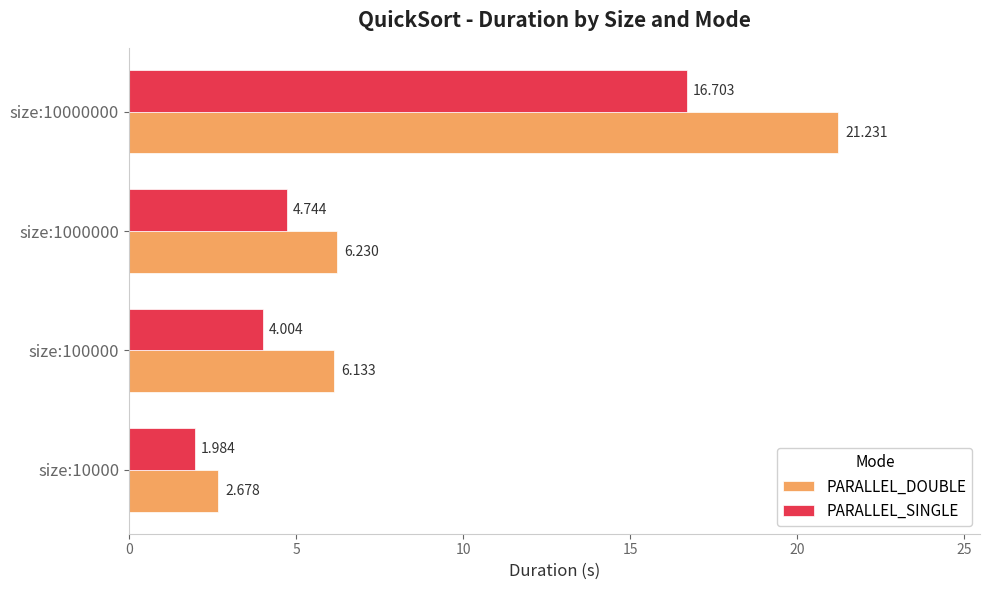

Is the value of PARALLEL_SINGLE at size:1000000 greater than the value of PARALLEL_DOUBLE at size:1000000?

No